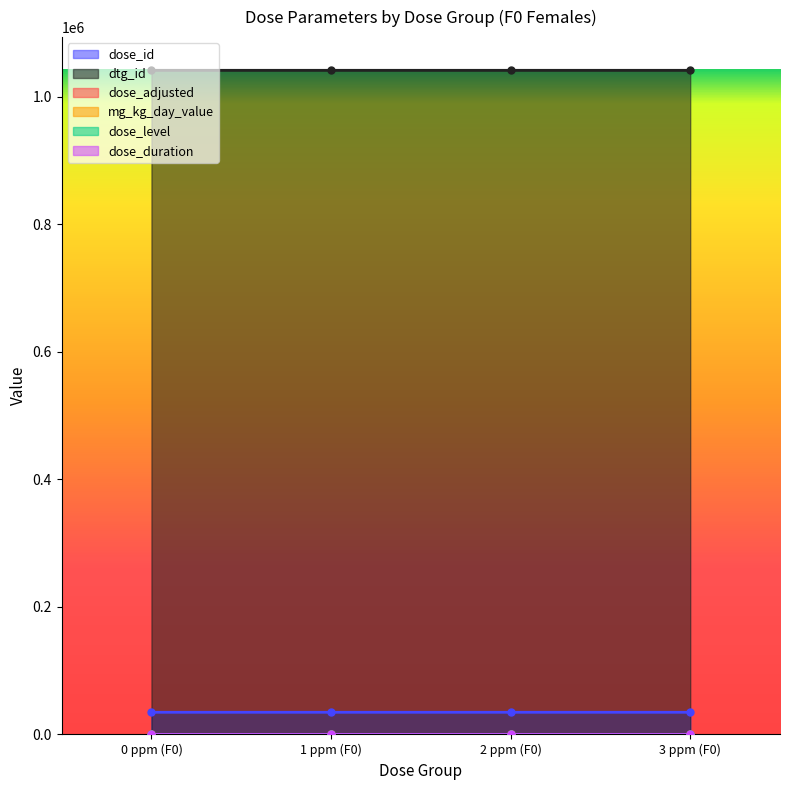

Does the chart have visible grid lines?

No